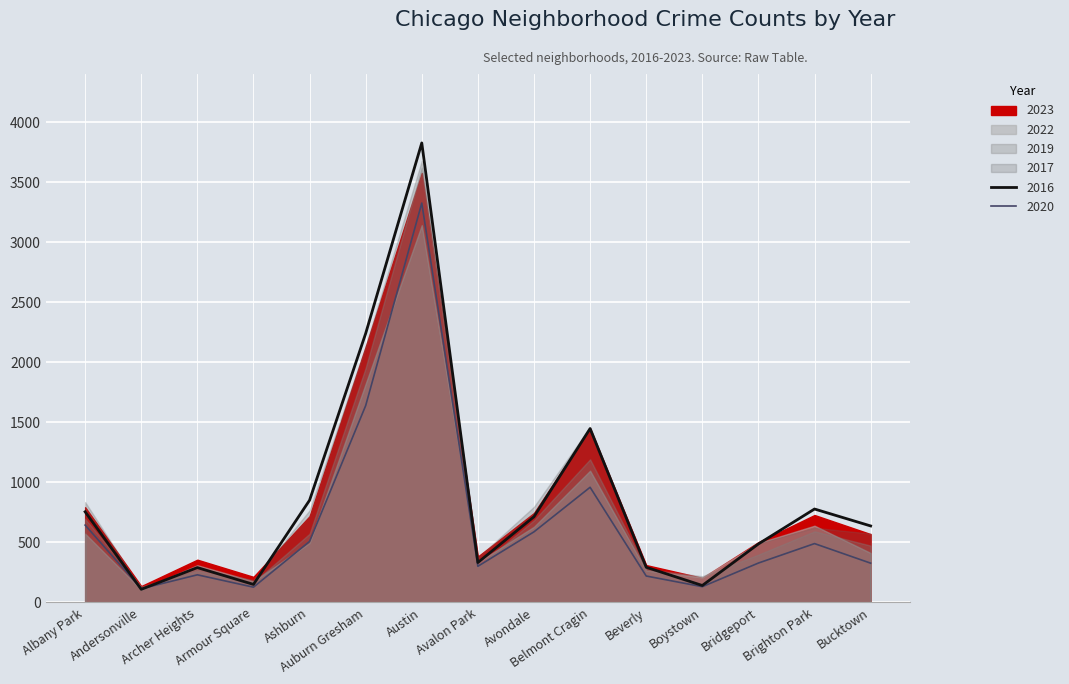

Reading right to left, what are all the values shown in this chart?

2023: 569	728	502	204	311	1450	745	382	3577	2129	718	213	356	136	793
2017: 573	622	492	144	291	1461	797	373	3678	2135	767	187	277	113	836
2019: 473	592	398	218	277	1192	684	297	3622	1954	572	166	261	132	696
2020: 327	490	328	131	220	959	588	301	3326	1639	508	127	230	114	644
2016: 637	778	487	141	293	1448	714	332	3827	2240	851	150	290	109	755
2022: 412	639	495	208	266	1097	630	335	3142	1821	496	176	310	106	573